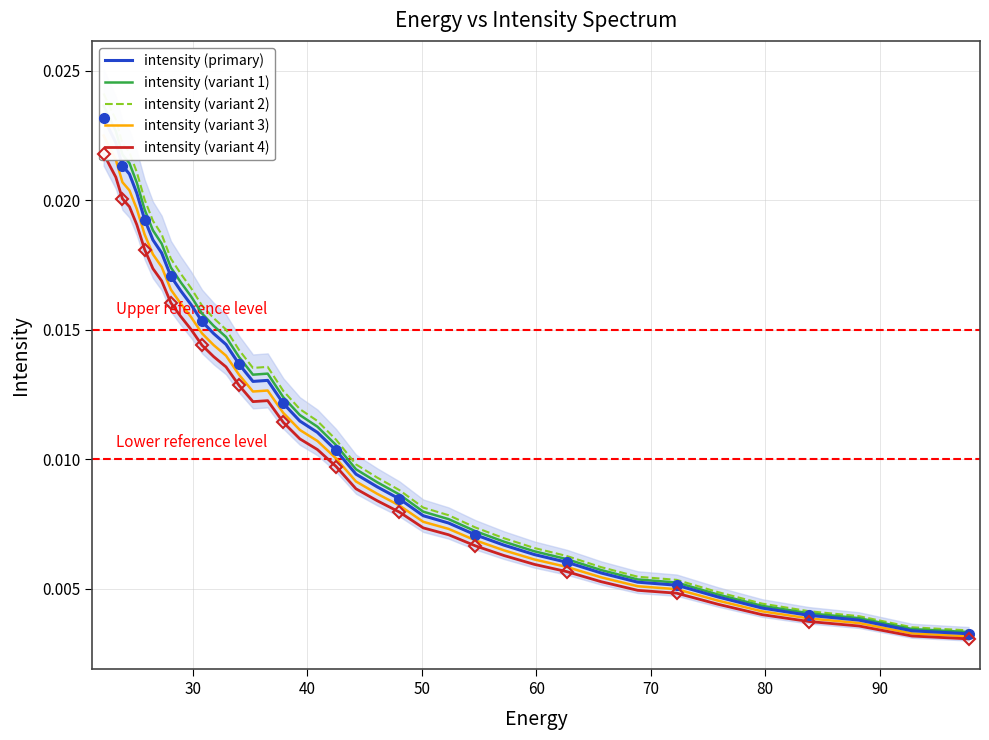

True or false: intensity (variant 2) and intensity (variant 1) cross at least once.

False